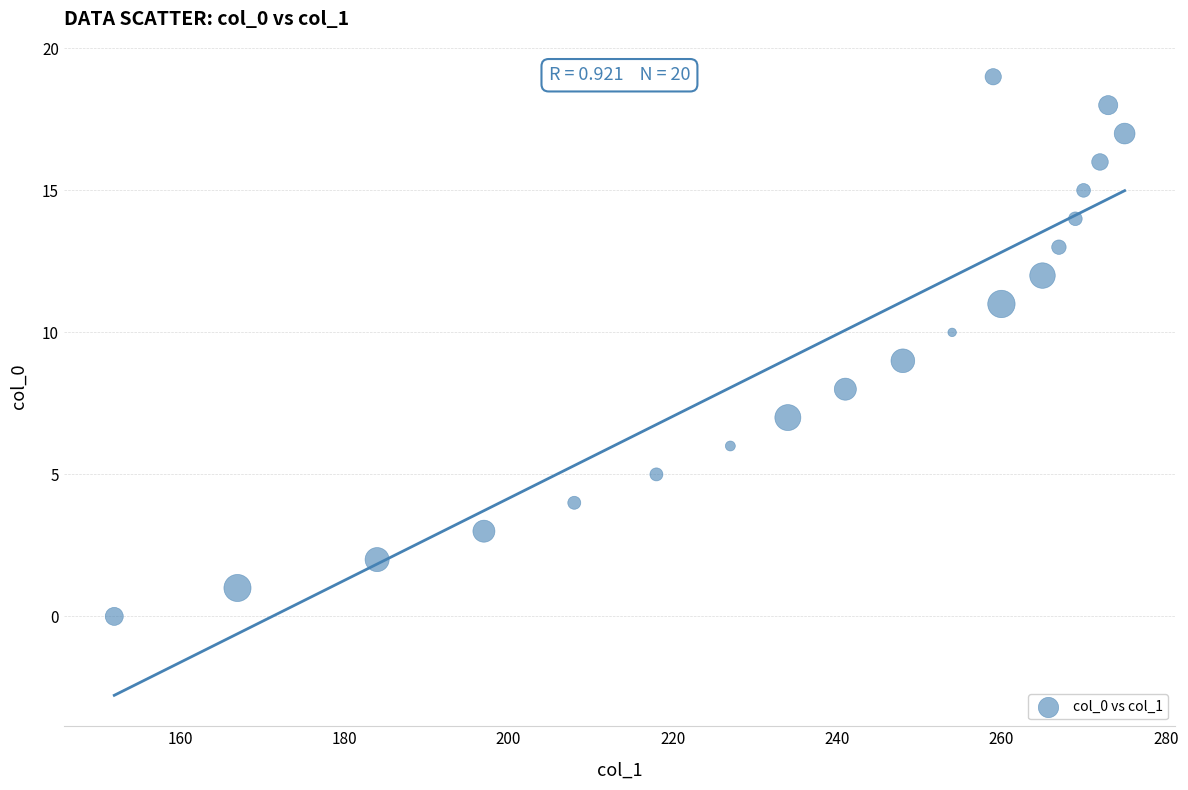

What is the range of X values (max minus min)?

123